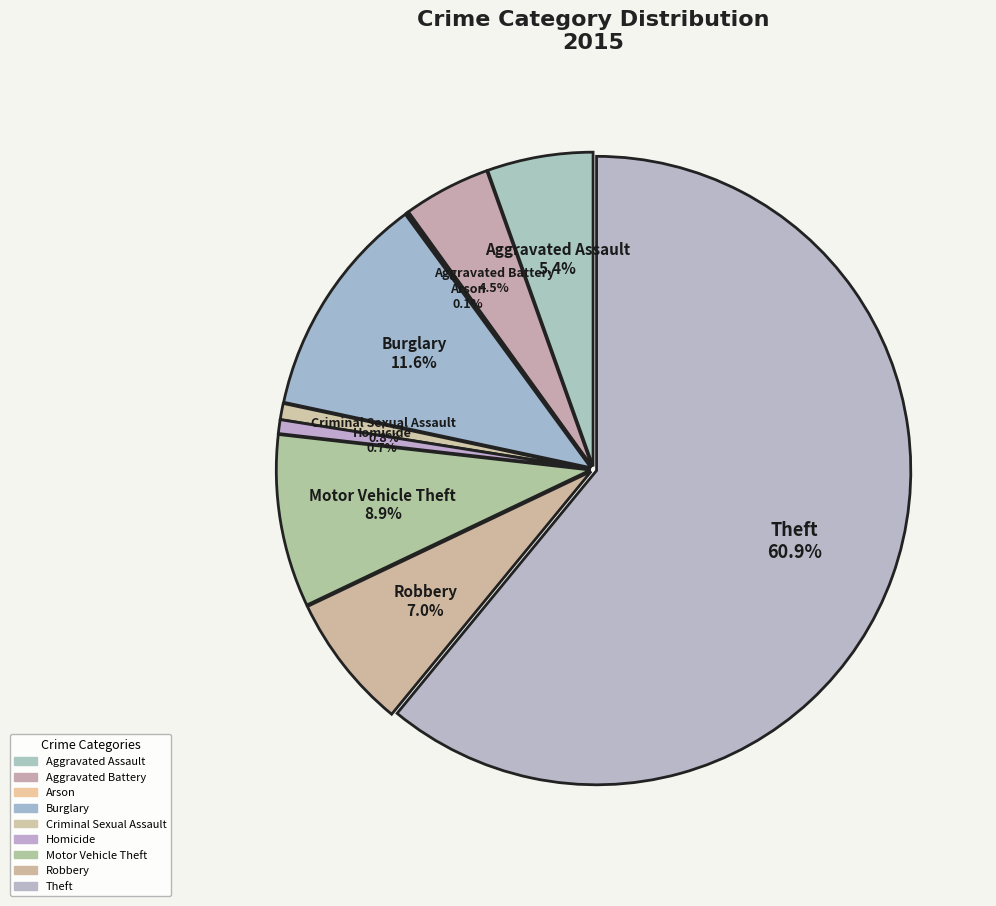

Rank the categories by value from highest to lowest.

Theft, Burglary, Motor Vehicle Theft, Robbery, Aggravated Assault, Aggravated Battery, Criminal Sexual Assault, Homicide, Arson